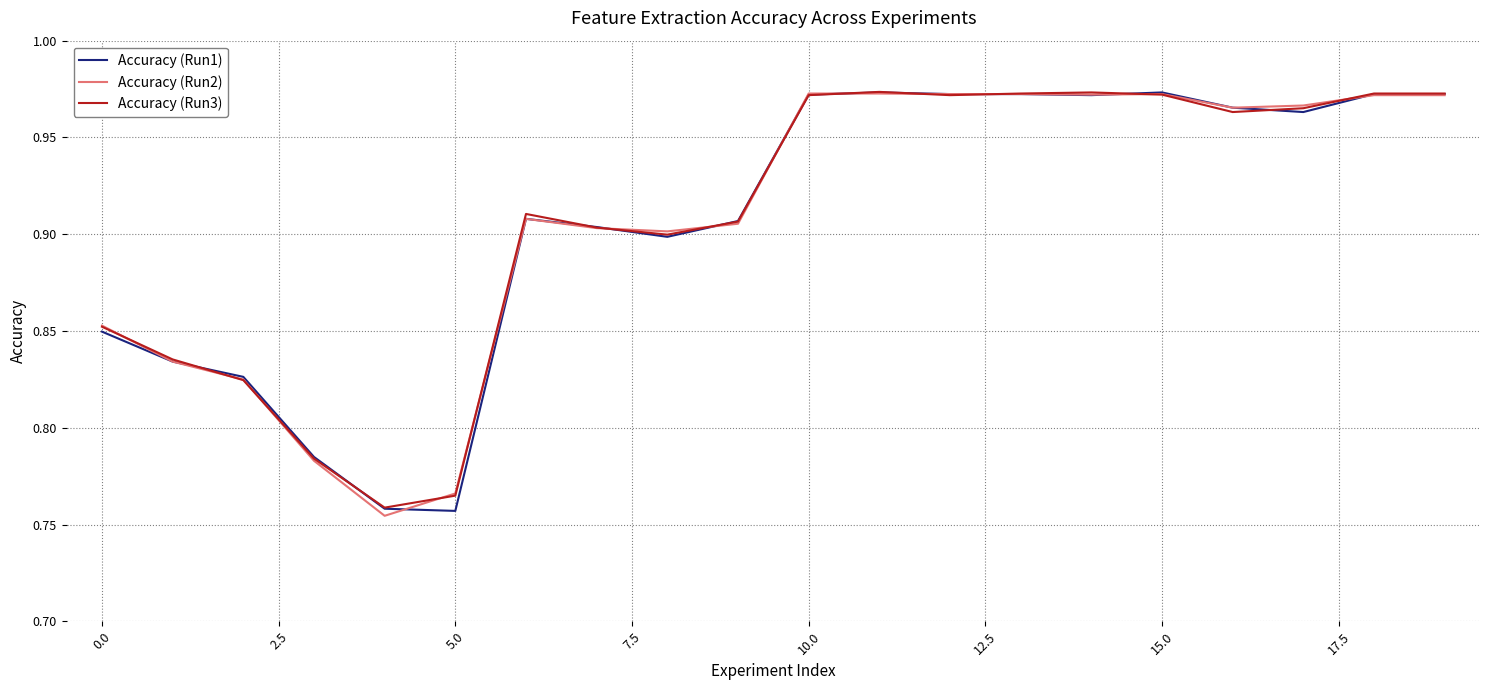

Does the chart display data point markers on the line(s)?

No